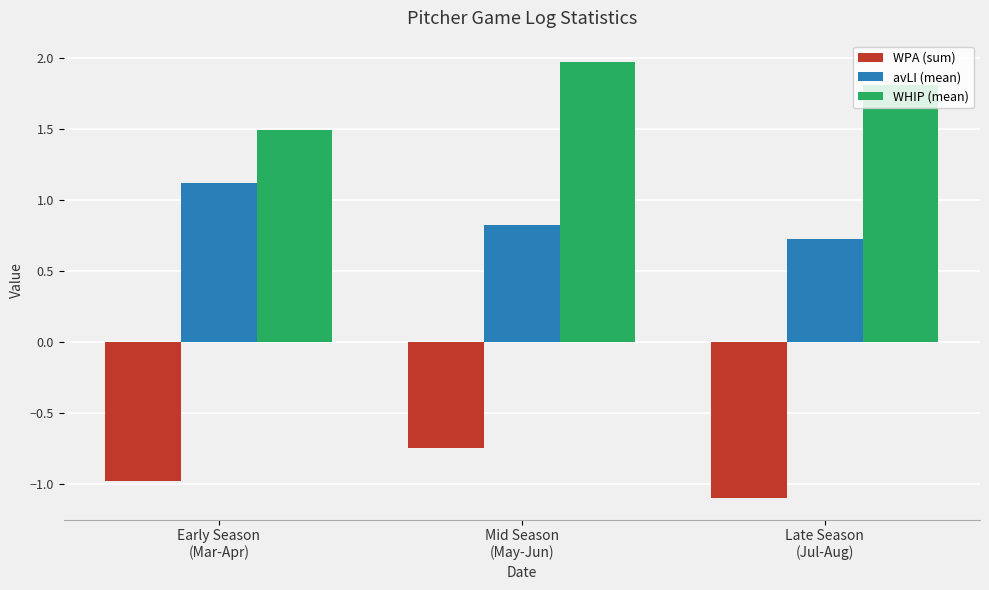

Where is avLI (mean) nearest to the value 0?

Late Season
(Jul-Aug)